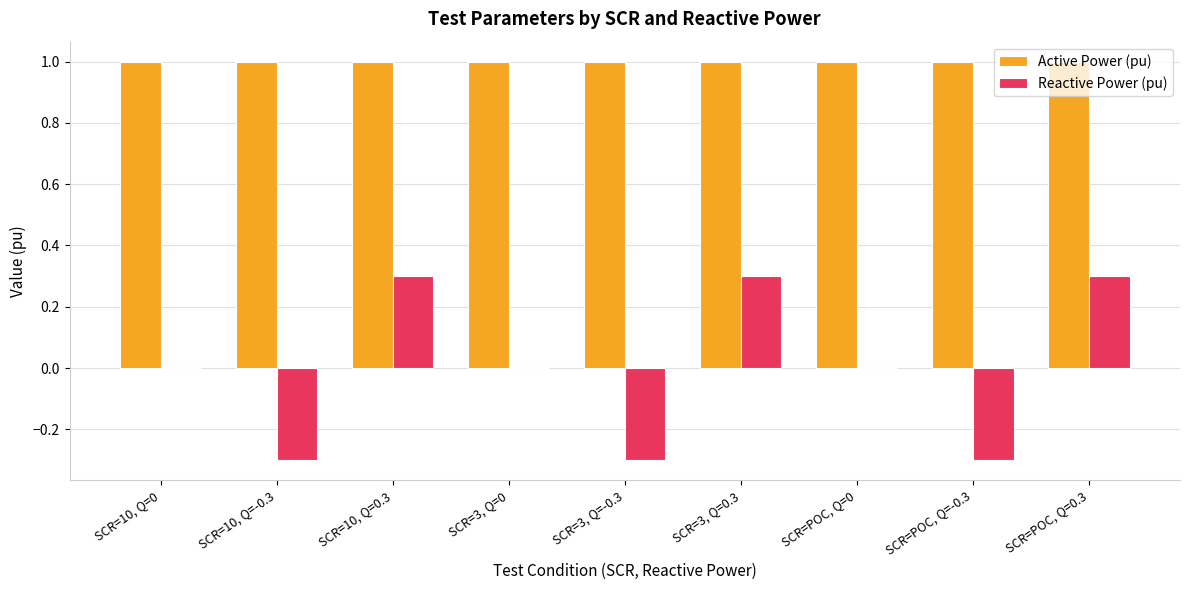

Does the chart contain stacked bars?

No